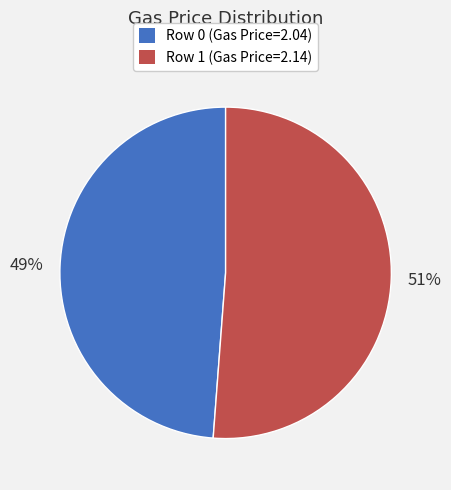

How many slices are in this pie chart?

2